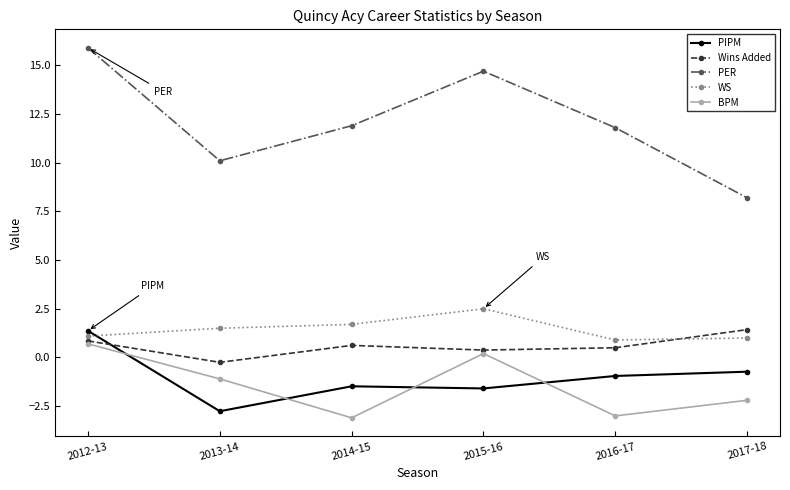

At which category does PER reach its first local valley?

2013-14